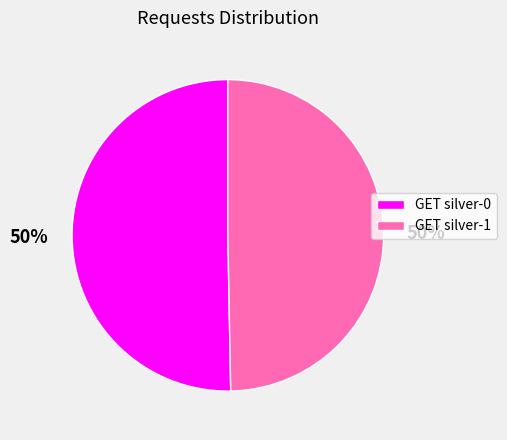

To the nearest percent, what portion does GET silver-1 represent?

50%